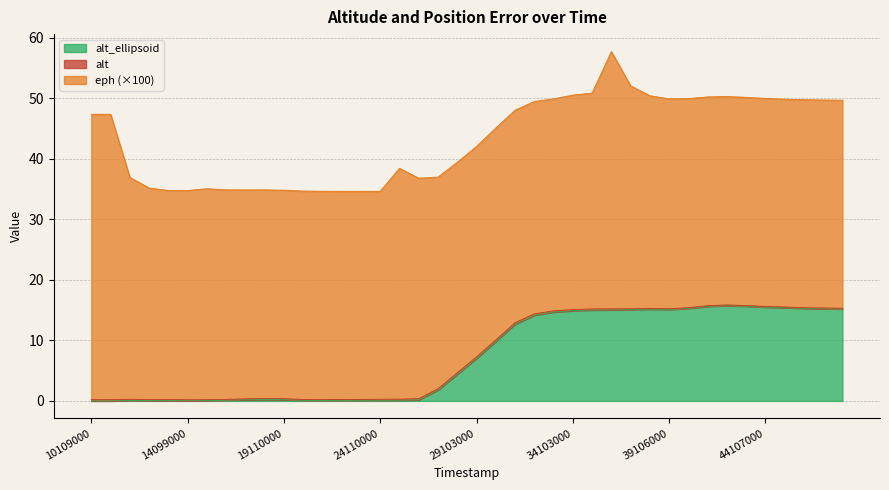

Is the value of alt at 45097000 greater than the value of alt_ellipsoid at 30101000?

Yes